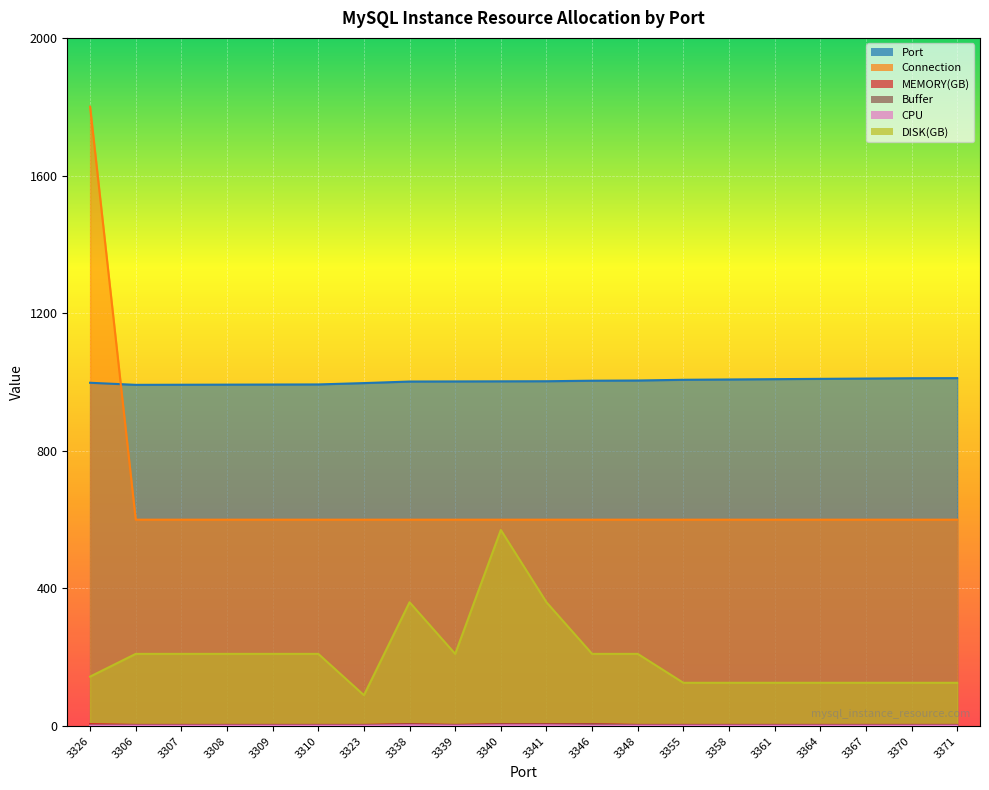

How many data points in Connection are above 600?

1